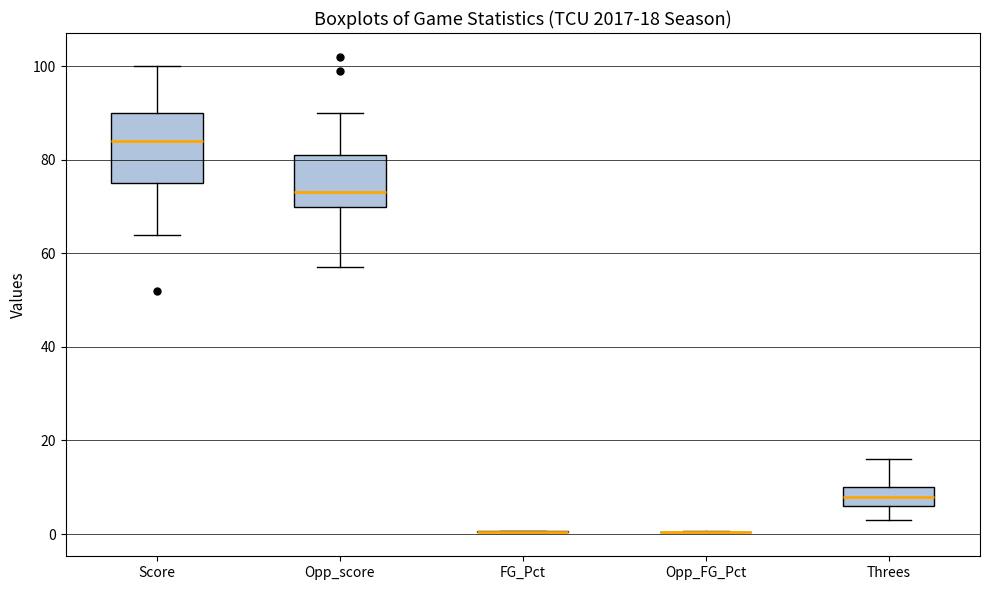

Which box is the tallest, from its lower edge to its upper edge?

Score